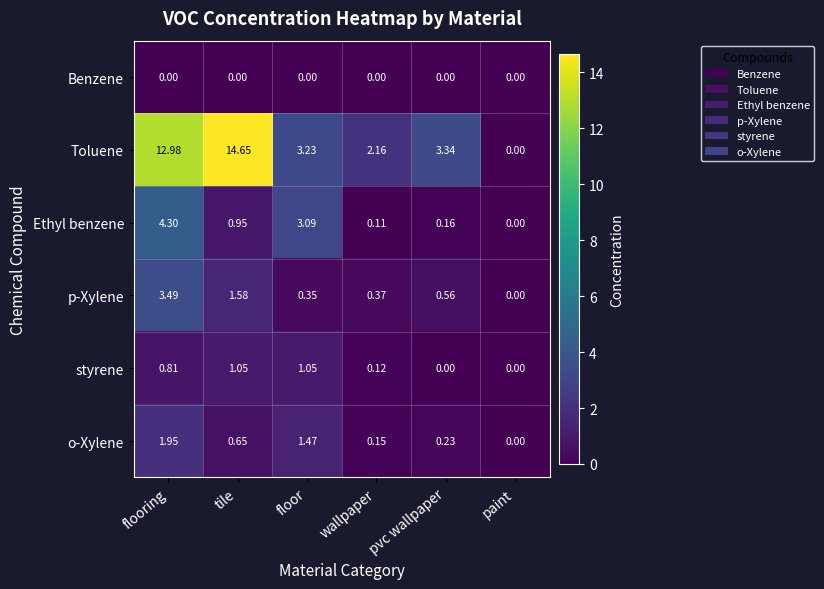

At which label is p-Xylene closest to 1?

pvc wallpaper